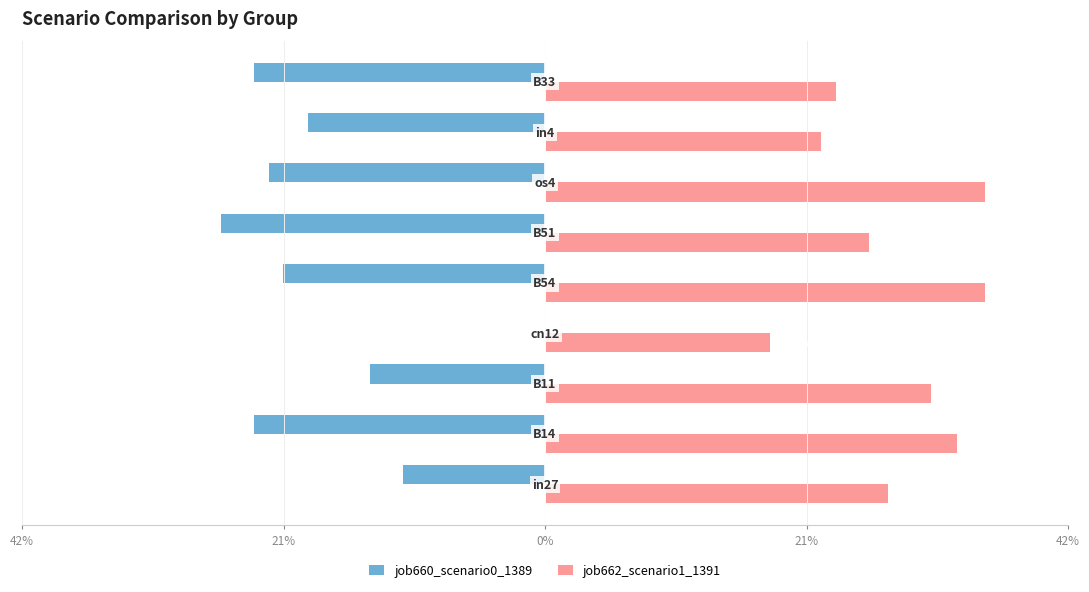

What are all the series names shown in the legend?

job660_scenario0_1389, job662_scenario1_1391